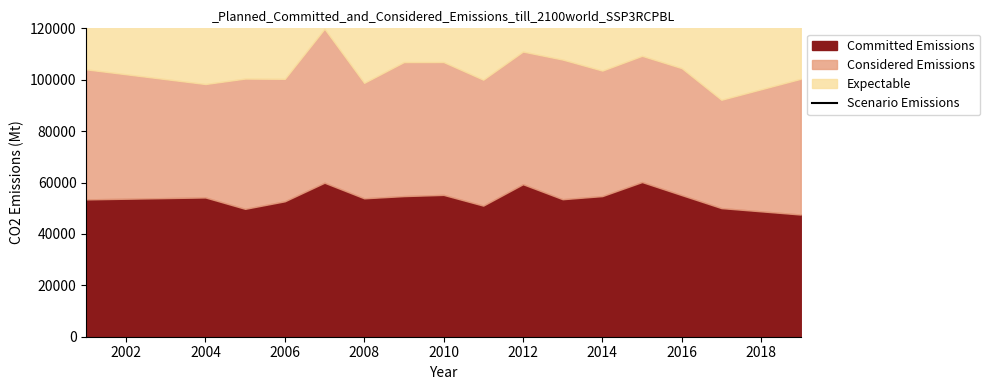

What is the average value?

166590.1